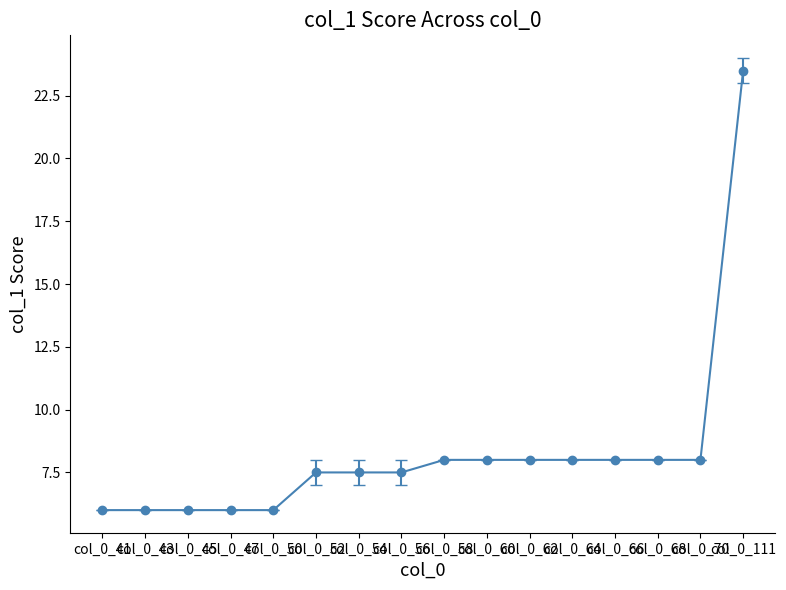

What is the value of the 9th point from the left?

8.0